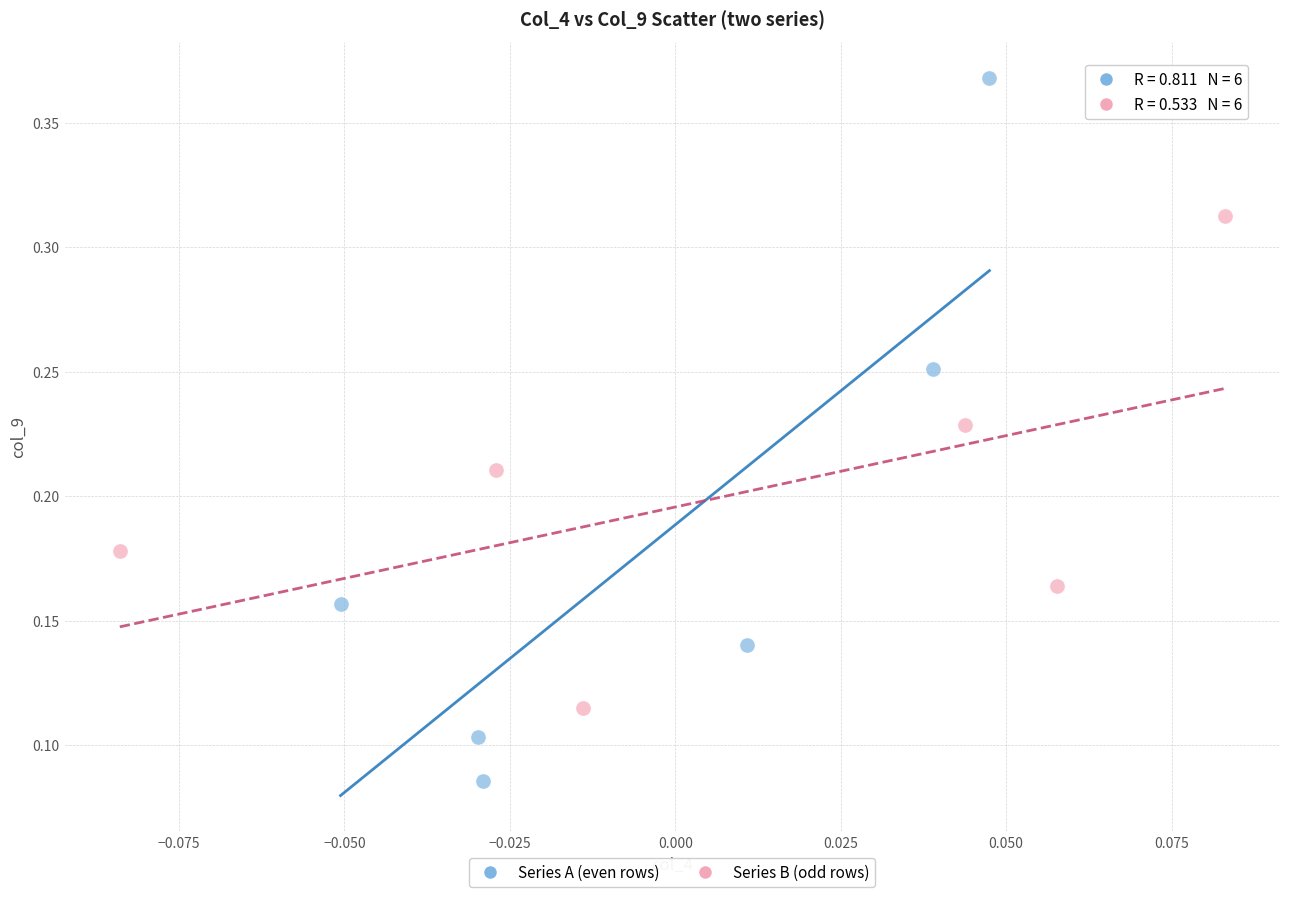

Which series contains the highest Y value?

Series A (even rows)